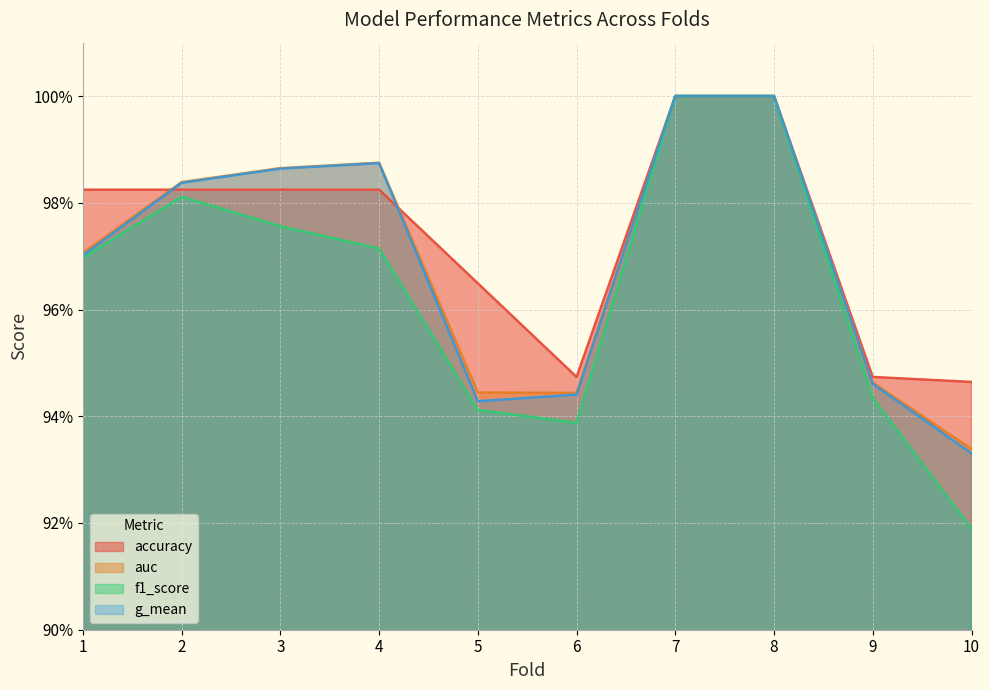

Rank the categories by accuracy value from lowest to highest.

10, 6, 9, 5, 1, 2, 3, 4, 7, 8